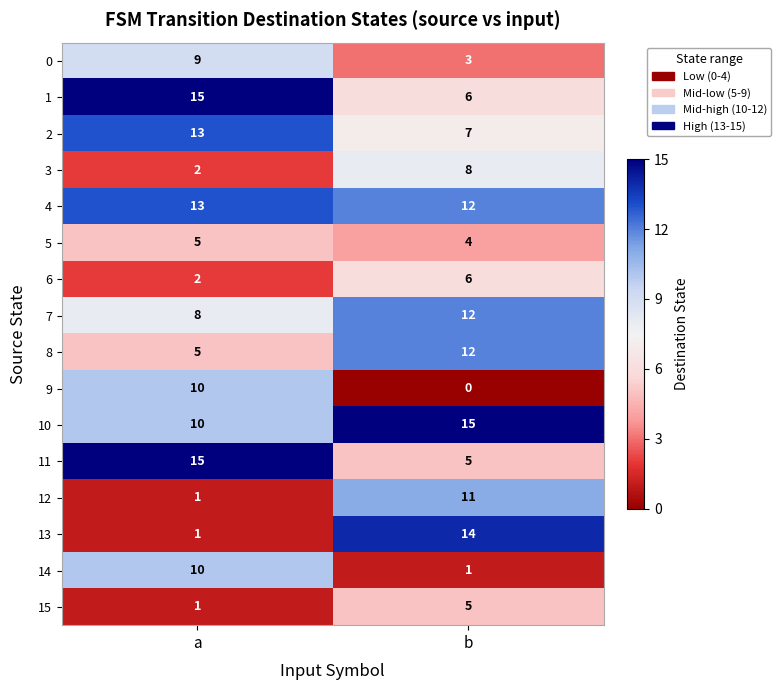

Is the value of 6 at b greater than the value of 2 at a?

No